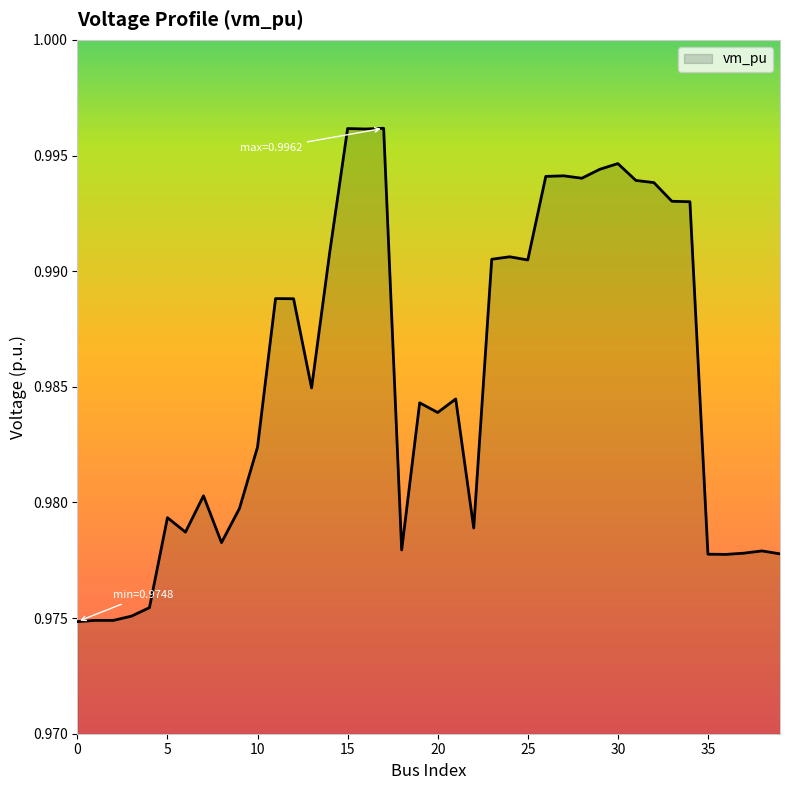

Is this an area chart (filled region under the line)?

Yes